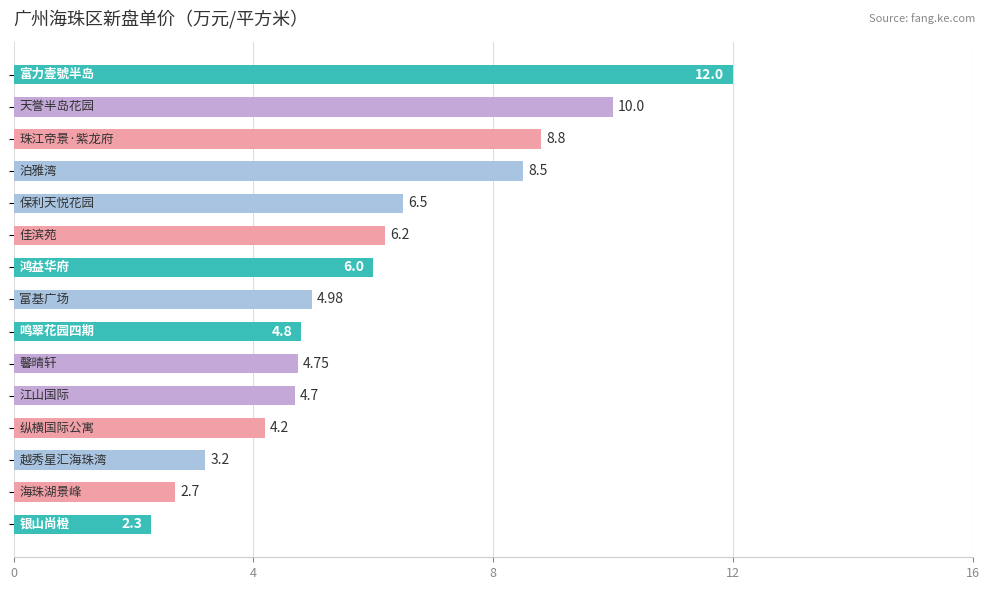

What is the difference between the maximum and second lowest values?

9.3